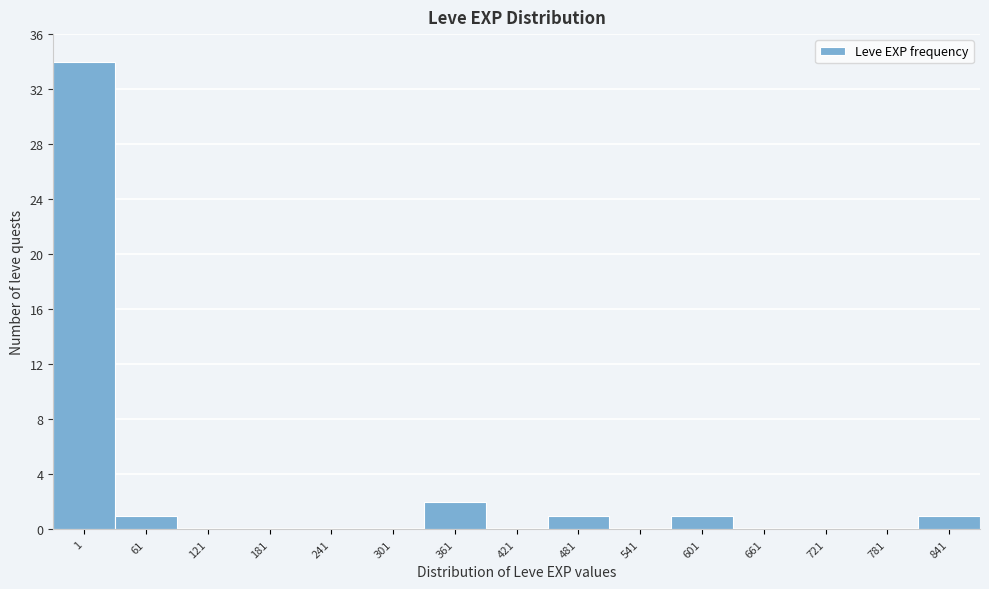

Reading left to right, extract all data points from this chart.

1=34	61=1	121=0	181=0	241=0	301=0	361=2	421=0	481=1	541=0	601=1	661=0	721=0	781=0	841=1